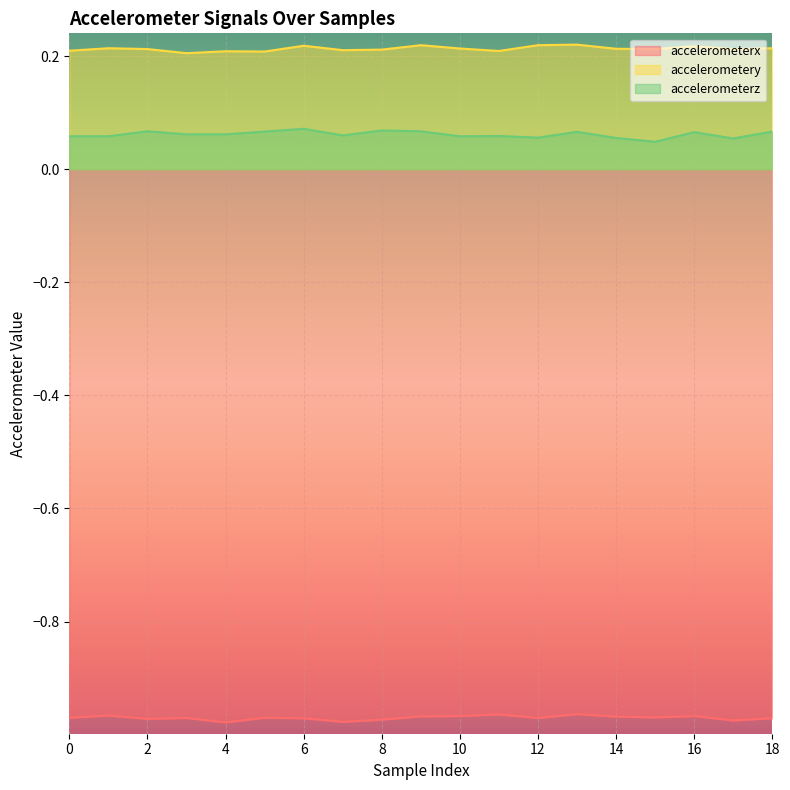

What are all the series names shown in the legend?

accelerometerx, accelerometery, accelerometerz